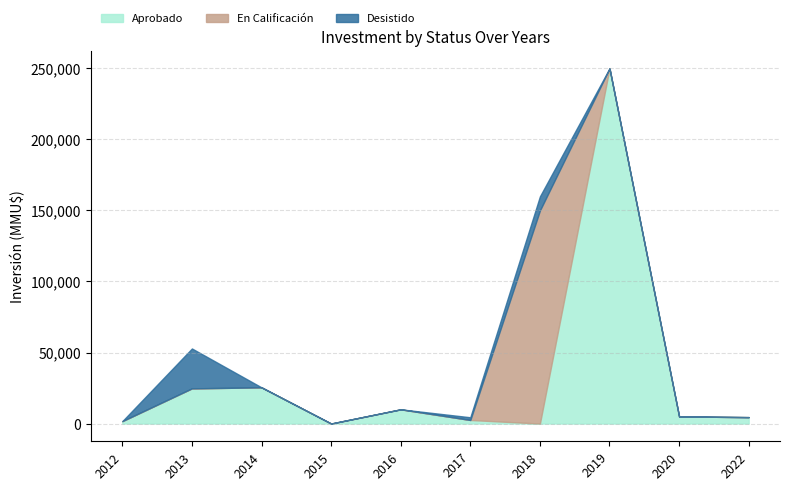

At which category is the sum across all series the highest?

2019